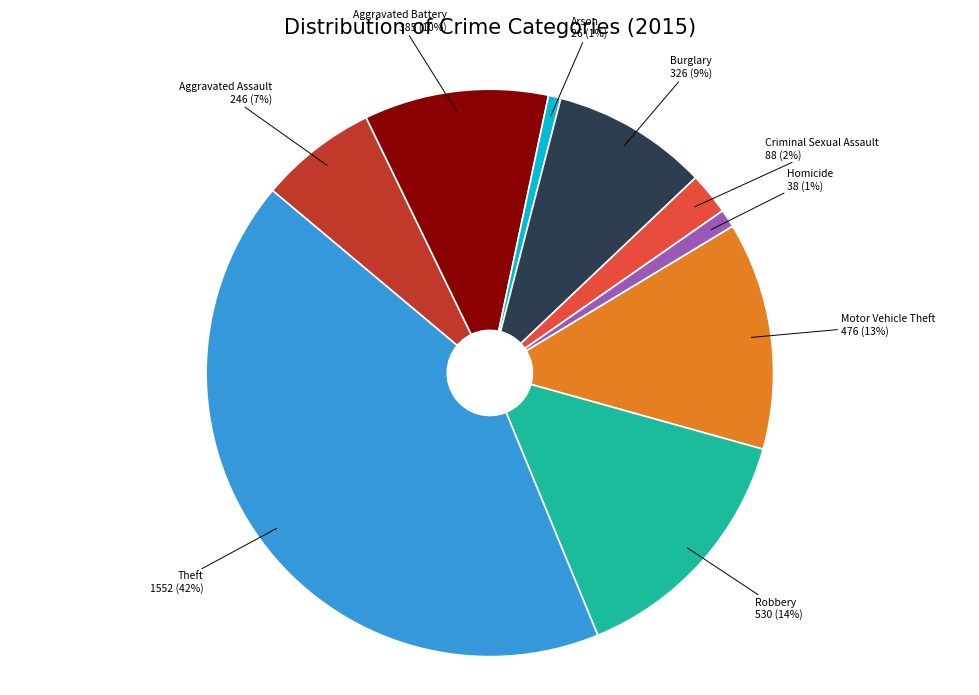

Do Theft and Robbery together represent more than half of the pie?

Yes